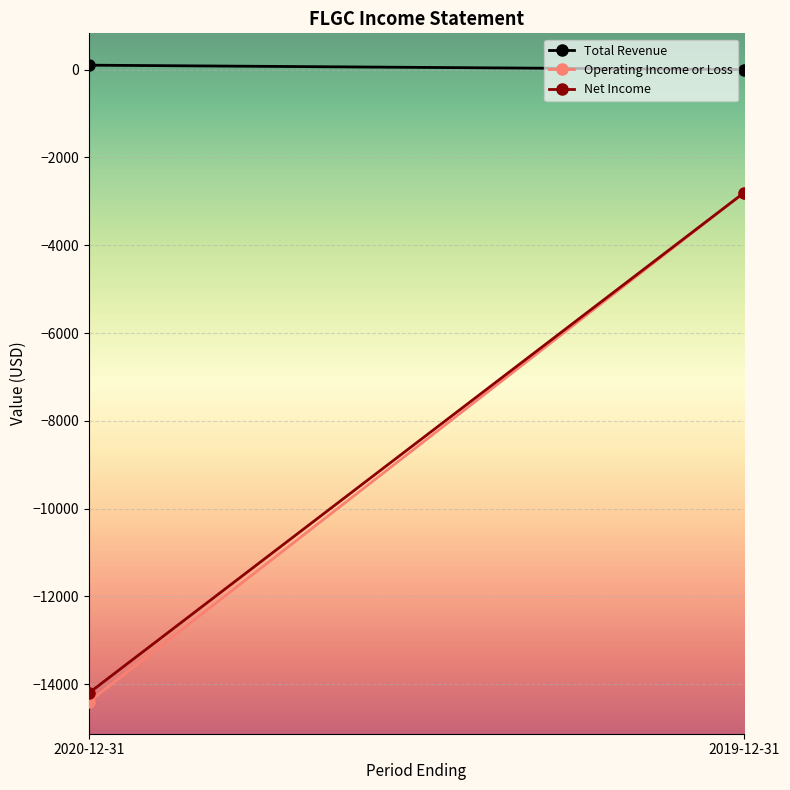

What is the label of the 2nd point from the left?

2019-12-31